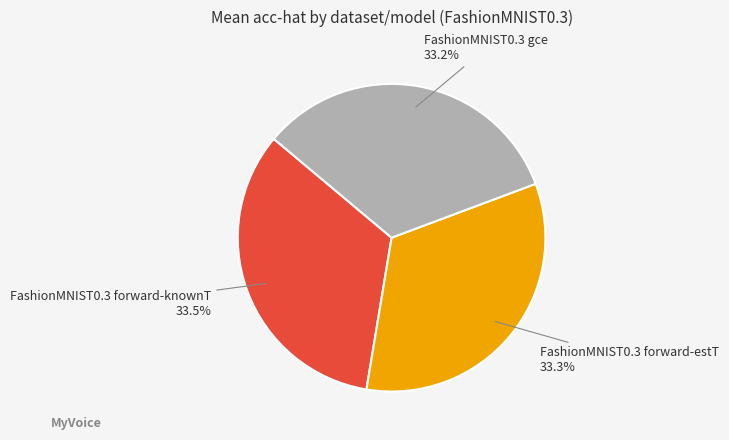

To the nearest percent, what is the average slice percentage?

33%